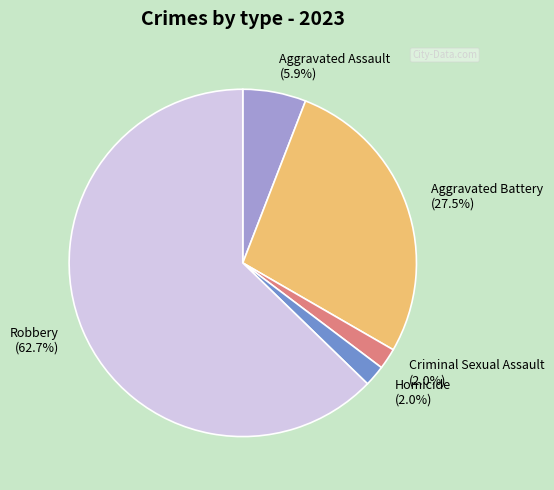

What is the largest slice in the pie chart?

Robbery